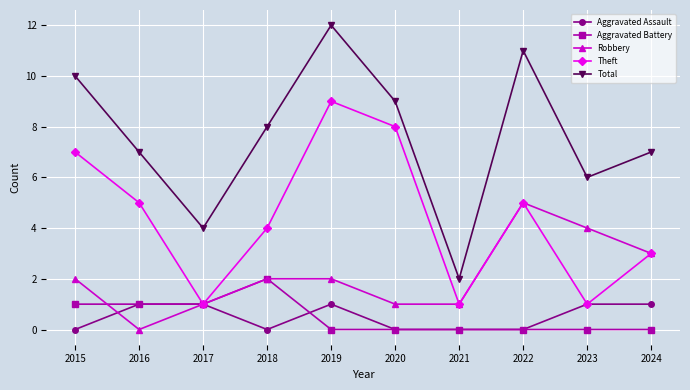

Rank the series by their maximum value, from highest to lowest.

Total, Theft, Robbery, Aggravated Battery, Aggravated Assault